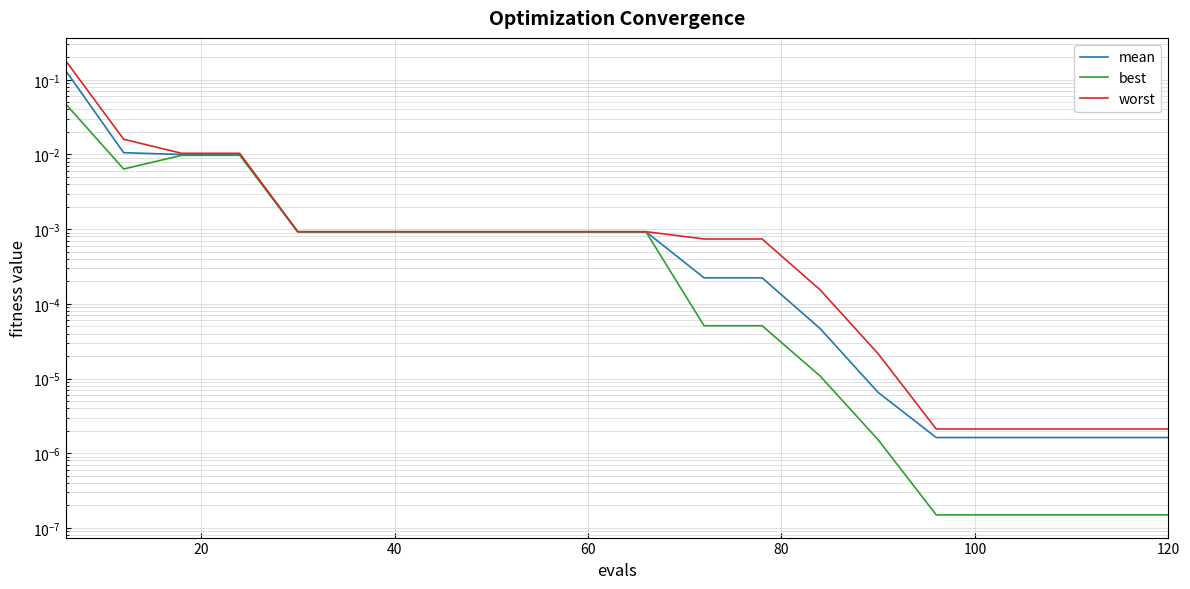

Reading right to left, extract all data points from this chart.

mean: 0.0	0.0	0.0	0.0	0.0	0.0	0.0	0.0	0.0	0.0	0.0	0.0	0.0	0.0	0.0	0.0	0.0	0.0	0.0	0.1
best: 0.0	0.0	0.0	0.0	0.0	0.0	0.0	0.0	0.0	0.0	0.0	0.0	0.0	0.0	0.0	0.0	0.0	0.0	0.0	0.0
worst: 0.0	0.0	0.0	0.0	0.0	0.0	0.0	0.0	0.0	0.0	0.0	0.0	0.0	0.0	0.0	0.0	0.0	0.0	0.0	0.2